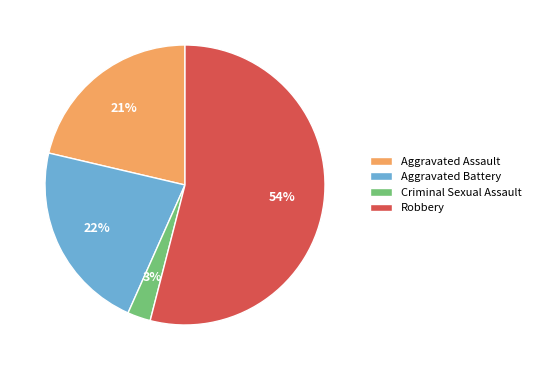

Count the number of slices in the pie.

4